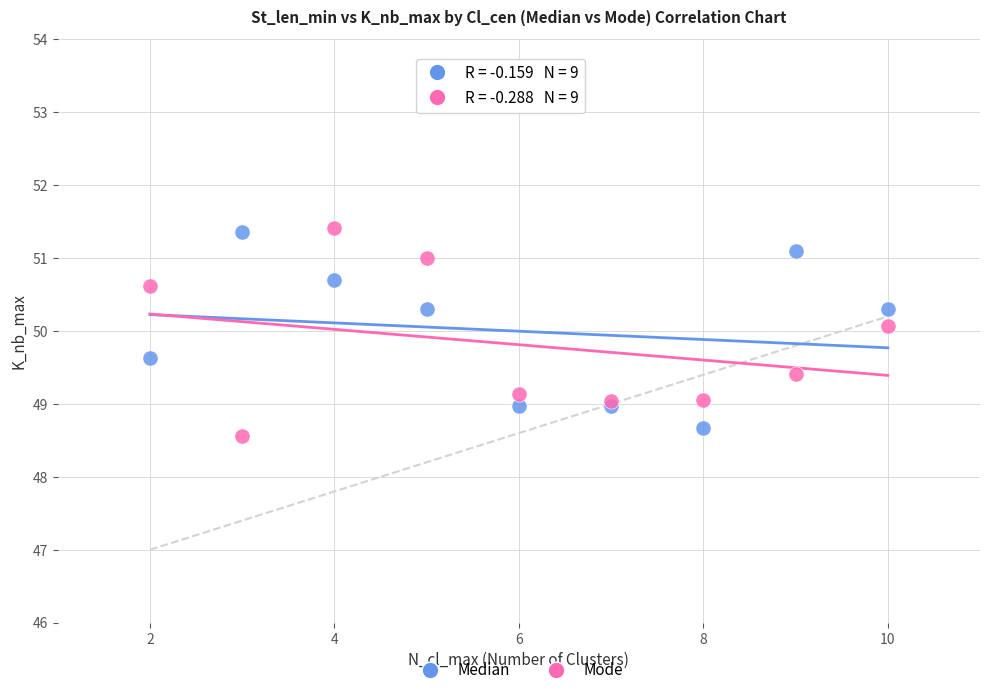

What are all the series names shown in the legend?

Median, Mode